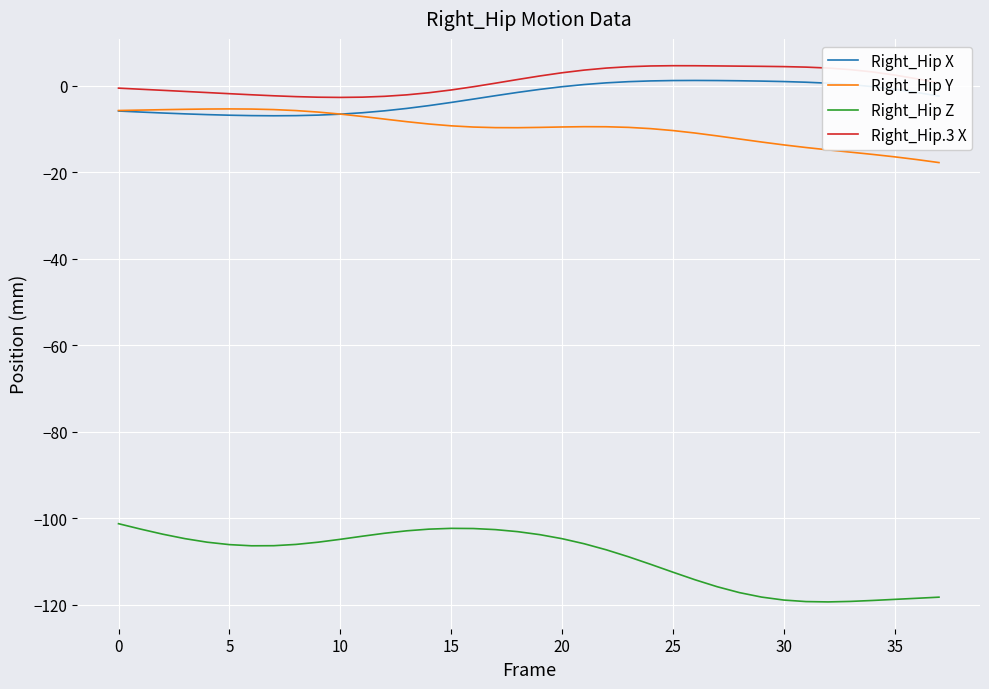

What is the maximum value for Right_Hip Z?

-101.3